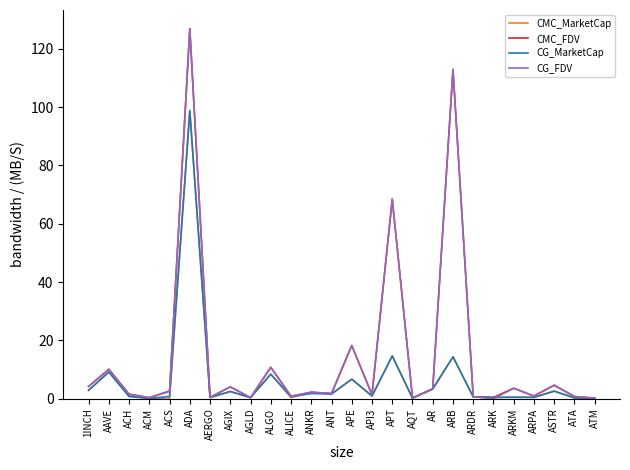

What is the sum of all CMC_FDV values?

383.1